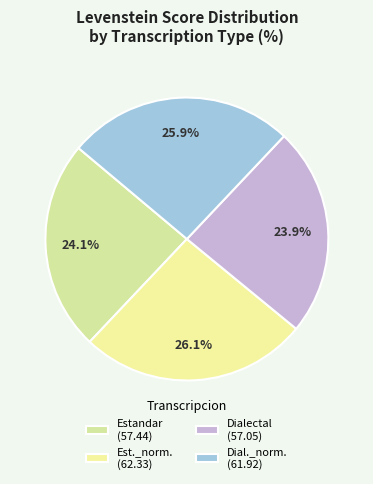

Which slice is the largest?

Estandar_normalizada